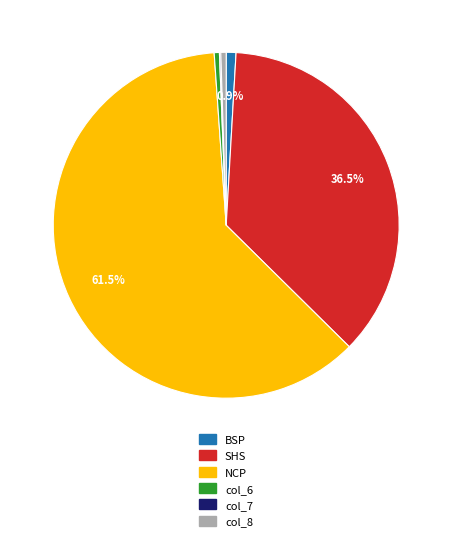

Which slice is the largest?

NCP